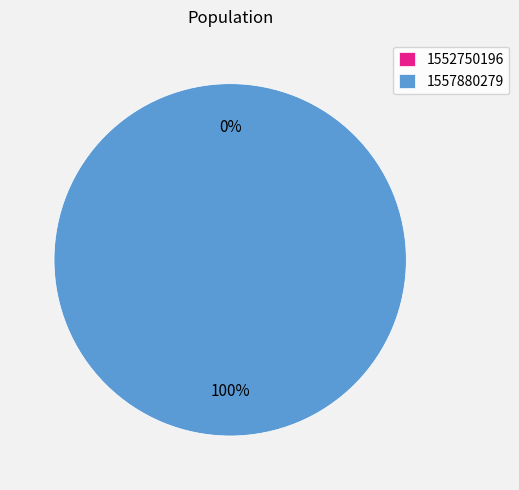

What is the total percentage of 1552750196 and 1557880279?

100.0%